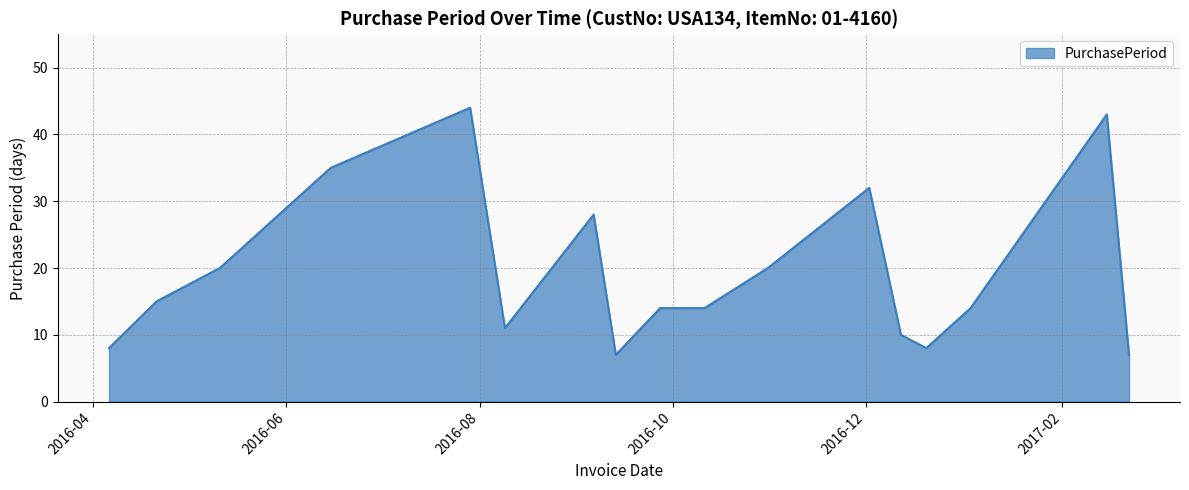

What is the difference between the maximum and minimum values?

37